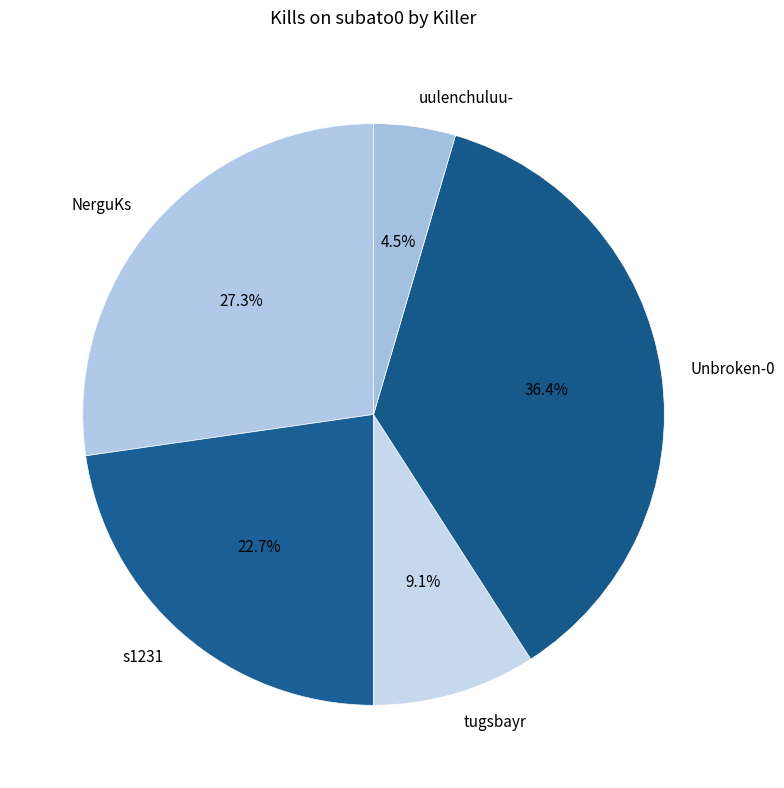

Does any single category account for the majority?

No